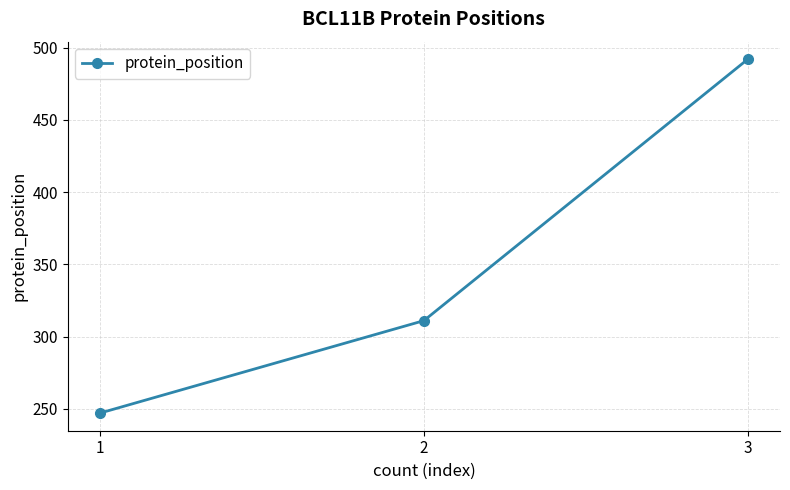

What is the ratio of the value at 2 to the value at 3?

0.6